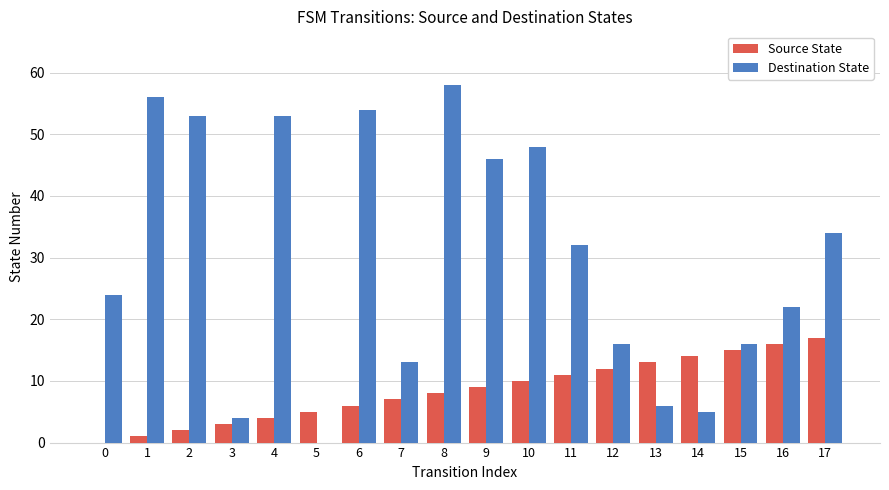

What is the total value across all series at 10?

58